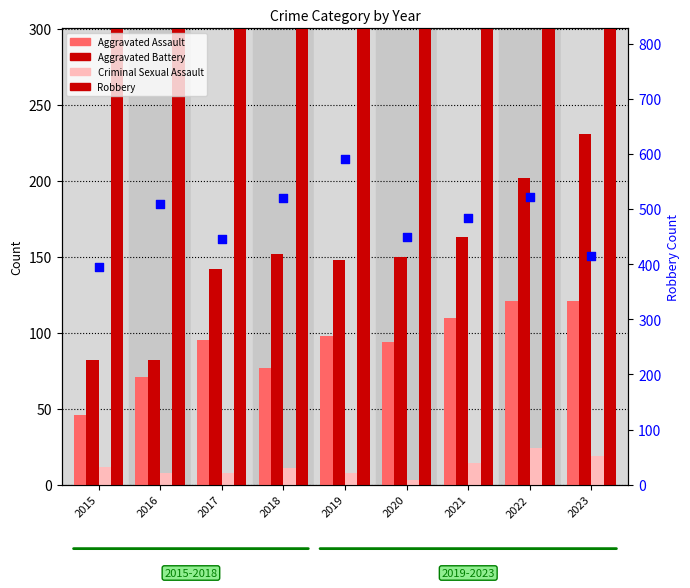

Is the value of Criminal Sexual Assault at 2019 greater than the value of Aggravated Battery at 2015?

No